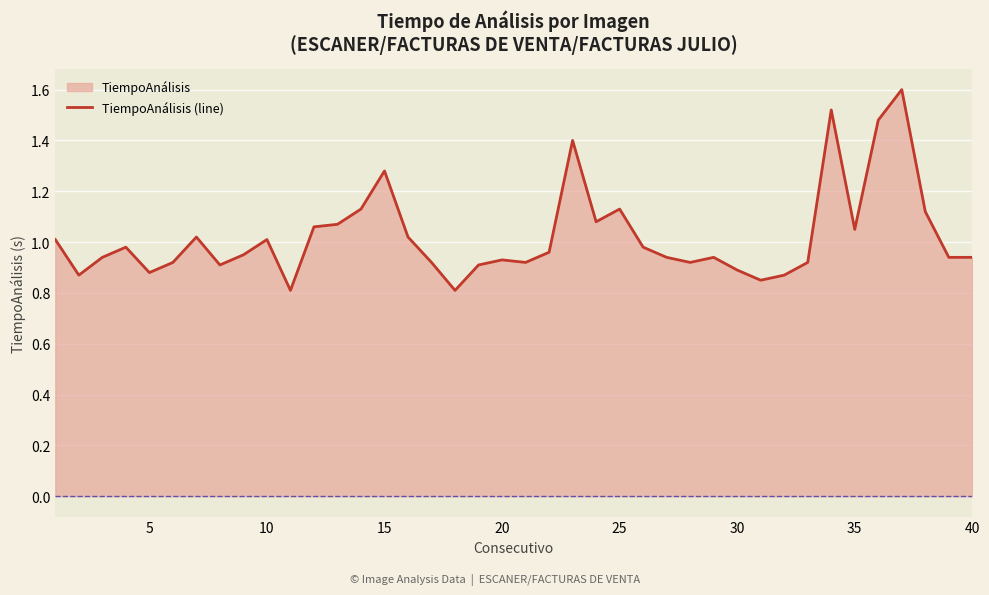

The value at 40 is 0.6. True or false?

False